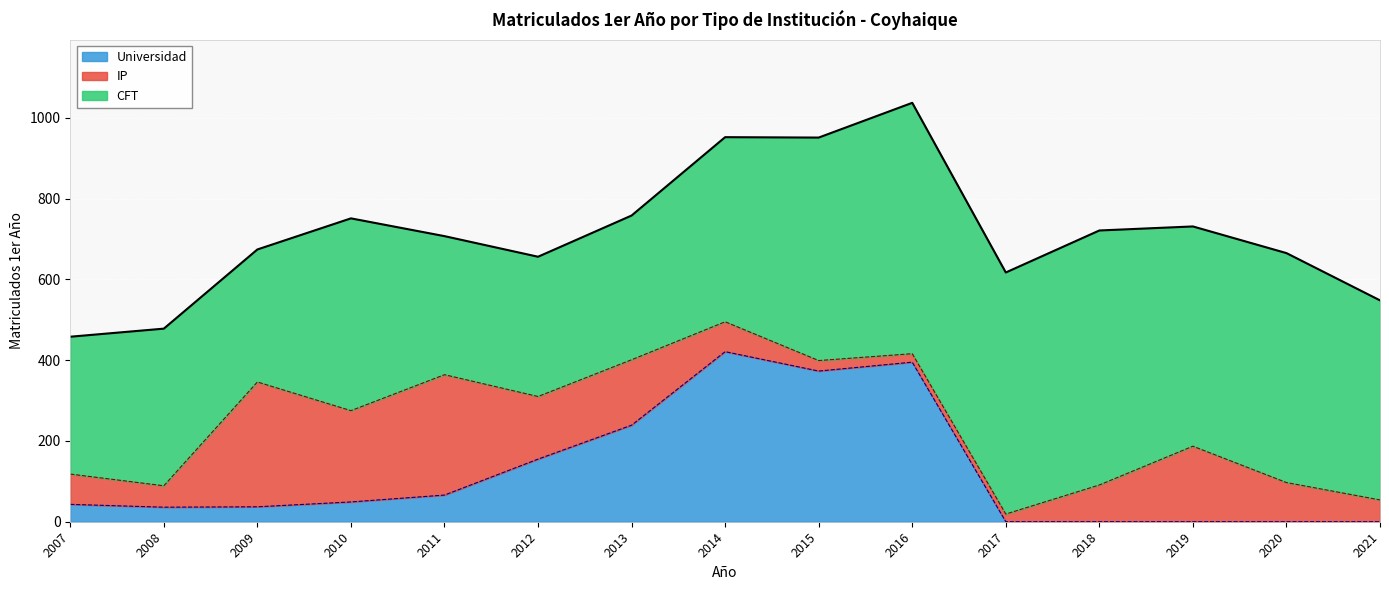

At which category is the sum across all series the highest?

2016